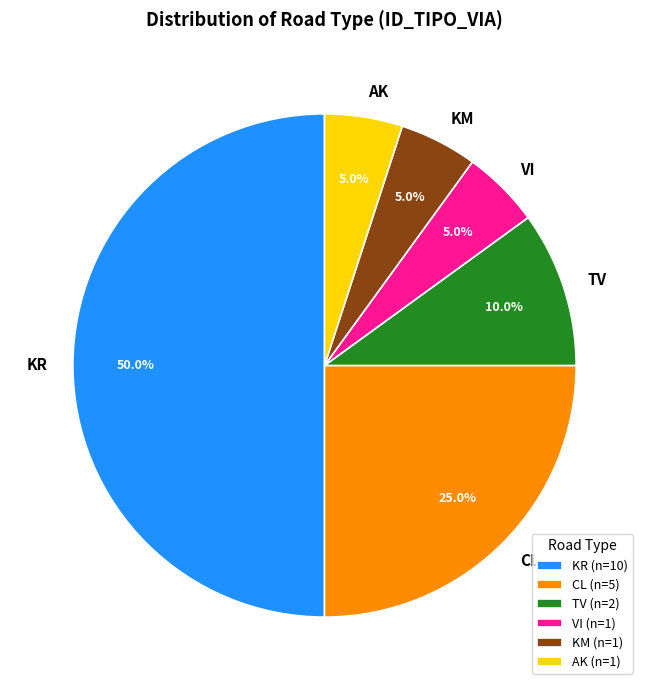

Does CL represent more than half of the total?

No